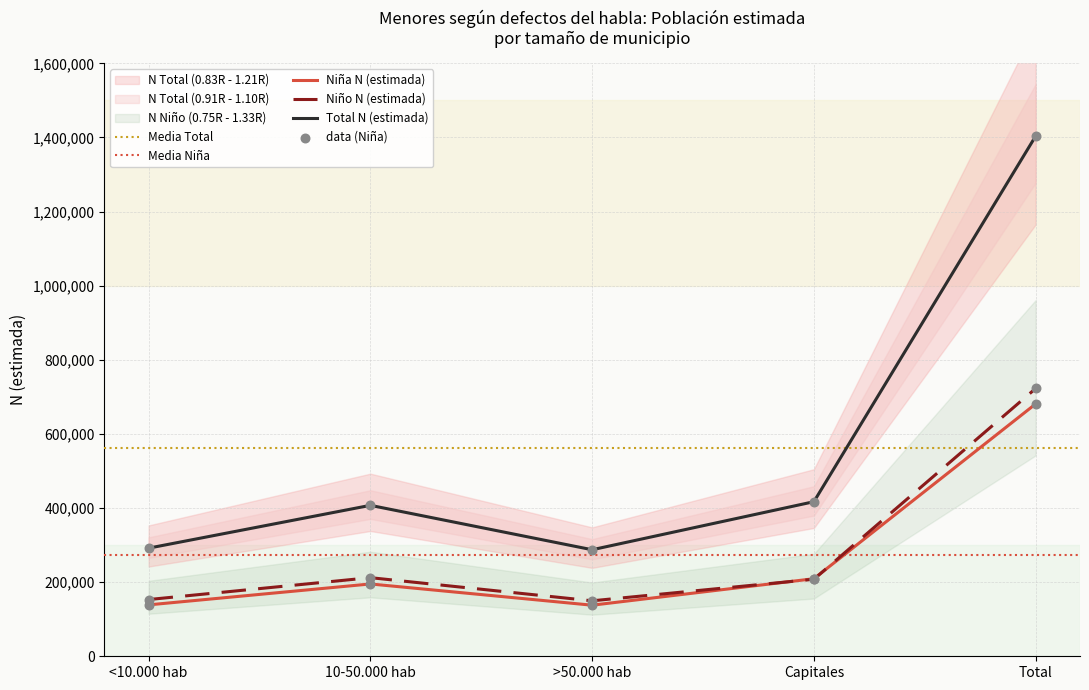

Which series reaches the minimum Y coordinate?

Niña N (estimada)